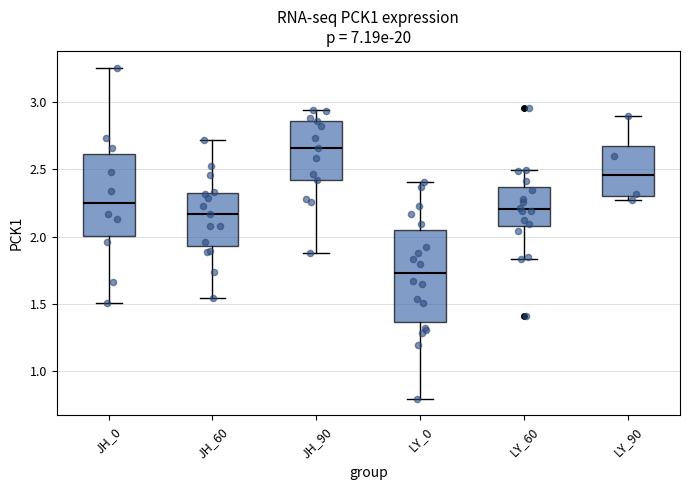

Comparing the boxes themselves (not the whiskers), which one is the tallest?

LY_0